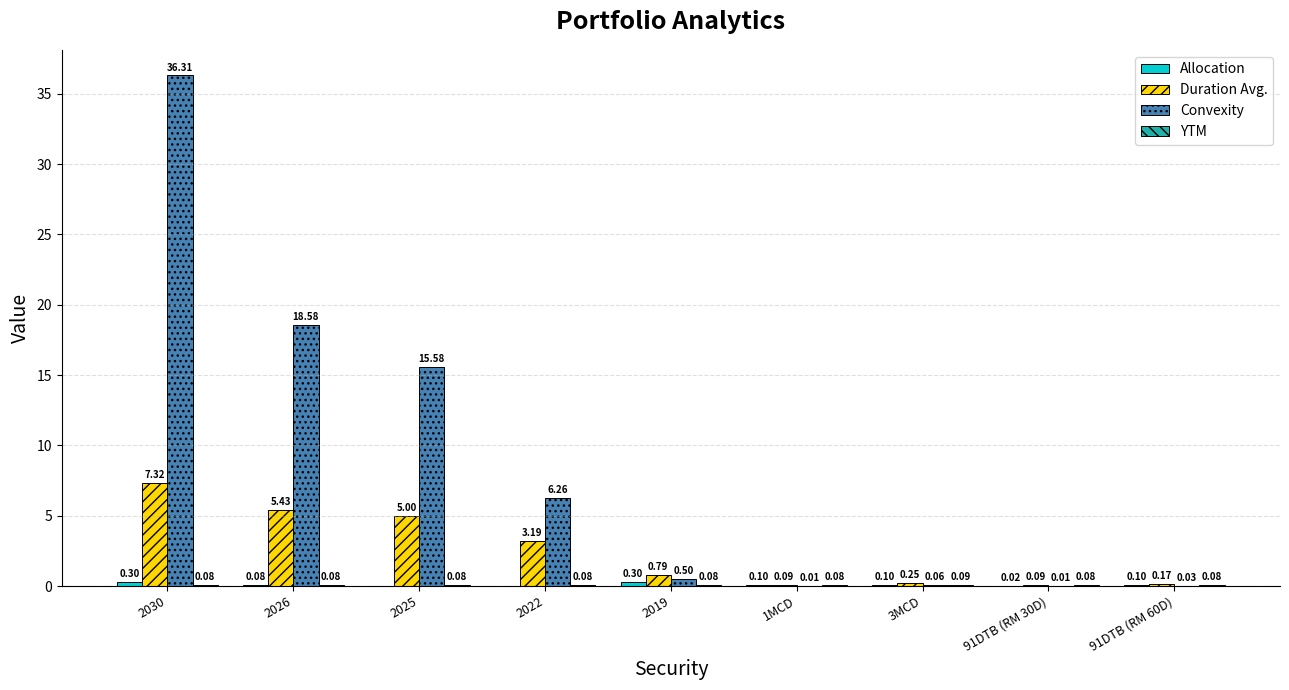

Which series changed the most between 1MCD and 91DTB (RM 60D)?

Duration Avg.